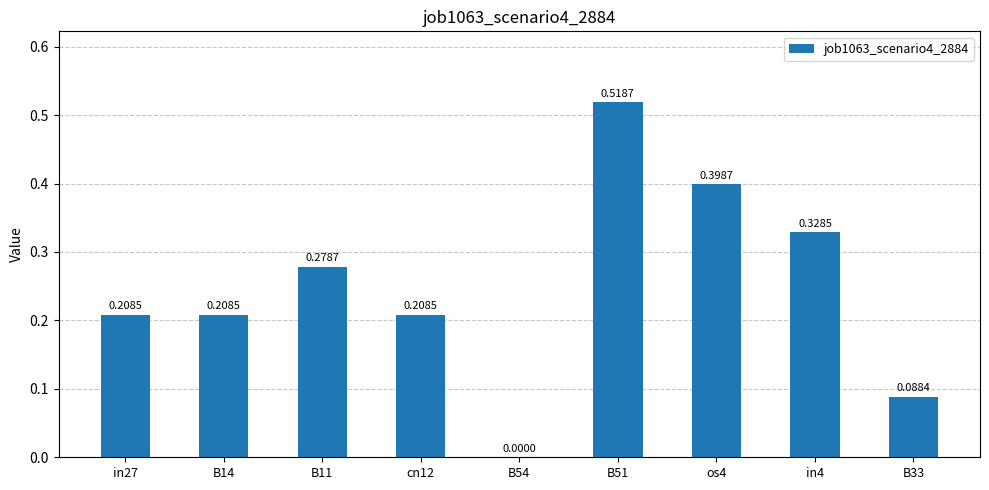

Which has a higher value, B11 or cn12?

B11